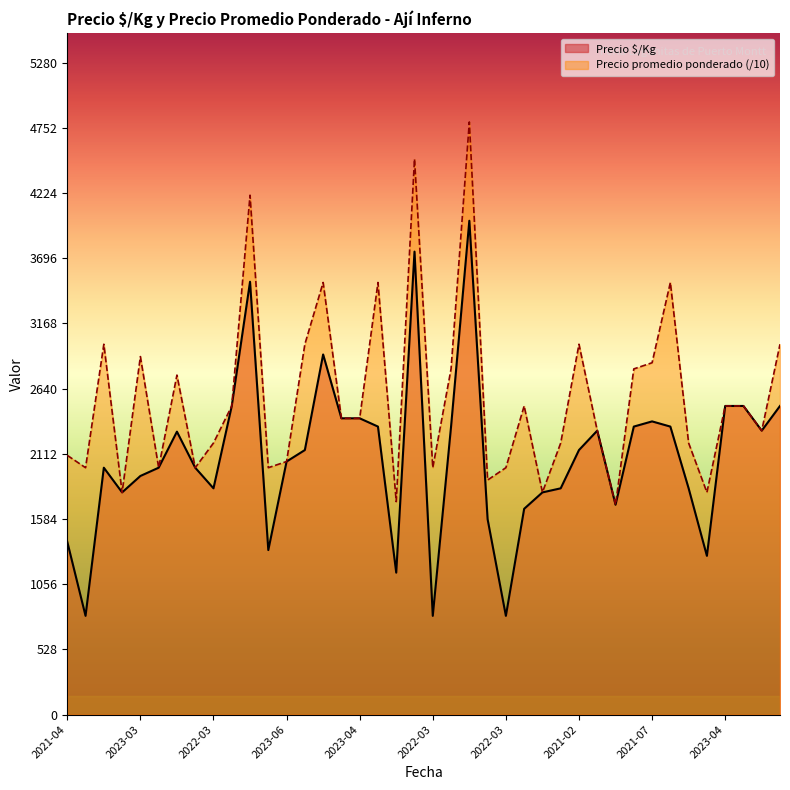

What is the smallest value displayed?

800.0